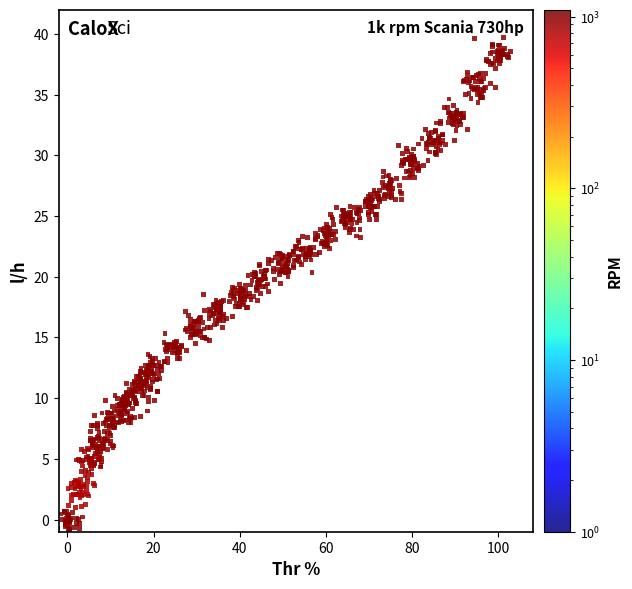

What is the range of Y values (max minus min)?

40.8